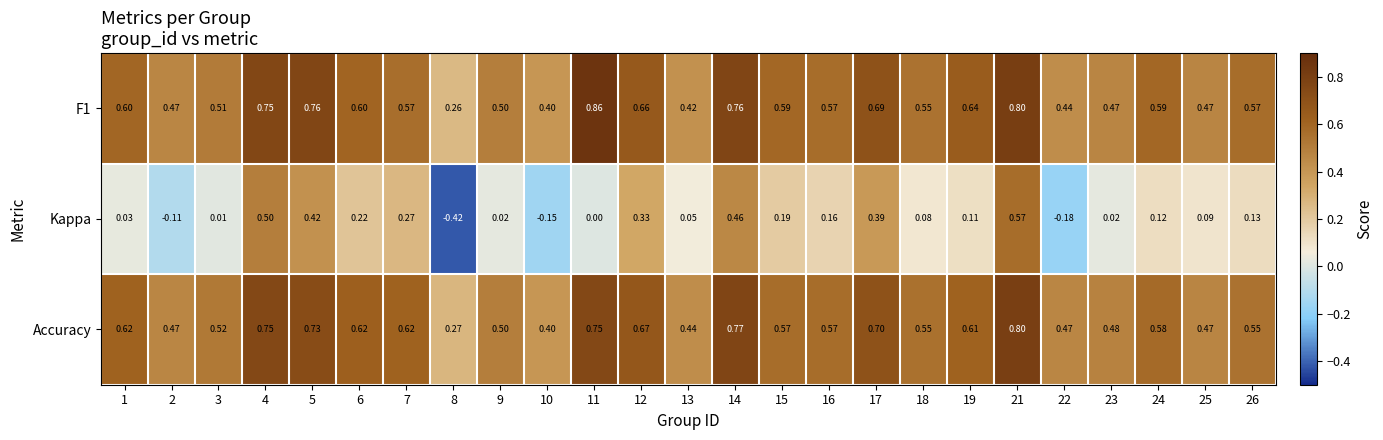

Which series has the widest spread of values?

Kappa